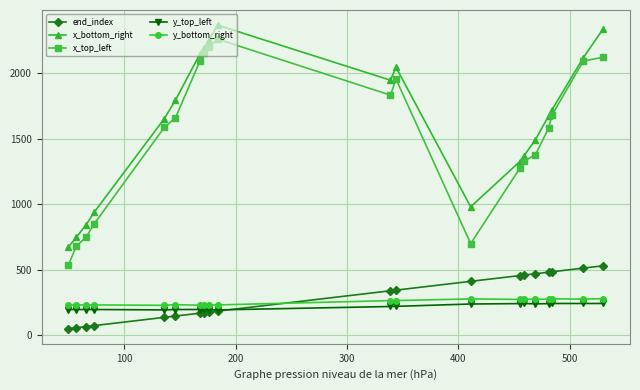

How many lines are shown in the chart?

5